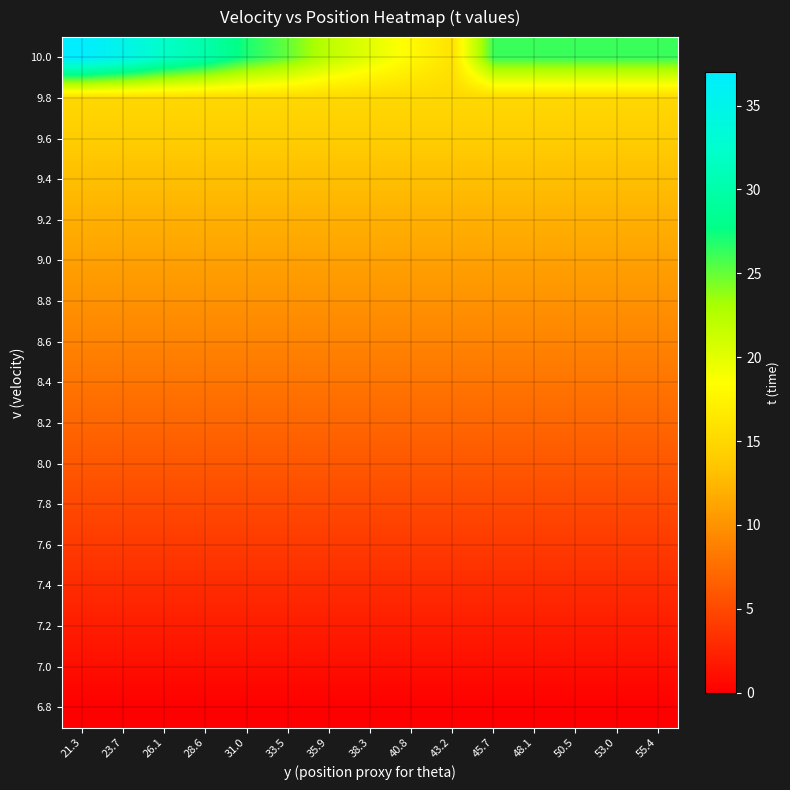

Reading left to right, what are all the values shown in this chart?

row_0: 0.0	0.0	0.0	0.0	0.0	0.0	0.0	0.0	0.0	0.0	0.0	0.0	0.0	0.0	0.0
row_1: 1.0	1.0	1.0	1.0	1.0	1.0	1.0	1.0	1.0	1.0	1.0	1.0	1.0	1.0	1.0
row_2: 2.0	2.0	2.0	2.0	2.0	2.0	2.0	2.0	2.0	2.0	2.0	2.0	2.0	2.0	2.0
row_3: 3.0	3.0	3.0	3.0	3.0	3.0	3.0	3.0	3.0	3.0	3.0	3.0	3.0	3.0	3.0
row_4: 4.0	4.0	4.0	4.0	4.0	4.0	4.0	4.0	4.0	4.0	4.0	4.0	4.0	4.0	4.0
row_5: 5.0	5.0	5.0	5.0	5.0	5.0	5.0	5.0	5.0	5.0	5.0	5.0	5.0	5.0	5.0
row_6: 6.0	6.0	6.0	6.0	6.0	6.0	6.0	6.0	6.0	6.0	6.0	6.0	6.0	6.0	6.0
row_7: 7.0	7.0	7.0	7.0	7.0	7.0	7.0	7.0	7.0	7.0	7.0	7.0	7.0	7.0	7.0
row_8: 8.0	8.0	8.0	8.0	8.0	8.0	8.0	8.0	8.0	8.0	8.0	8.0	8.0	8.0	8.0
row_9: 9.0	9.0	9.0	9.0	9.0	9.0	9.0	9.0	9.0	9.0	9.0	9.0	9.0	9.0	9.0
row_10: 10.0	10.0	10.0	10.0	10.0	10.0	10.0	10.0	10.0	10.0	10.0	10.0	10.0	10.0	10.0
row_11: 11.0	11.0	11.0	11.0	11.0	11.0	11.0	11.0	11.0	11.0	11.0	11.0	11.0	11.0	11.0
row_12: 12.0	12.0	12.0	12.0	12.0	12.0	12.0	12.0	12.0	12.0	12.0	12.0	12.0	12.0	12.0
row_13: 13.0	13.0	13.0	13.0	13.0	13.0	13.0	13.0	13.0	13.0	13.0	13.0	13.0	13.0	13.0
row_14: 14.0	14.0	14.0	14.0	14.0	14.0	14.0	14.0	14.0	14.0	14.0	14.0	14.0	14.0	14.0
row_15: 15.0	15.0	15.0	15.0	15.0	15.0	15.0	15.0	15.0	15.0	15.0	15.0	15.0	15.0	15.0
row_16: 37.0	35.0	32.0	30.0	27.0	25.0	22.0	20.0	18.0	16.0	26.2	26.2	26.2	26.2	26.2